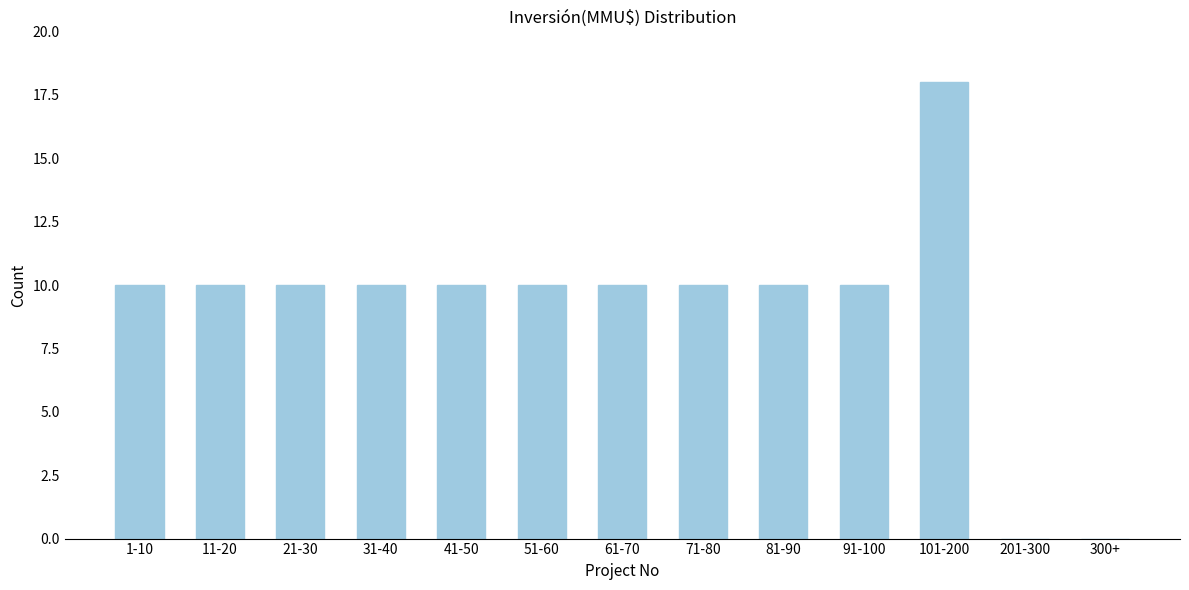

Reading right to left, transcribe all the data shown in this chart.

300+=0	201-300=0	101-200=18	91-100=10	81-90=10	71-80=10	61-70=10	51-60=10	41-50=10	31-40=10	21-30=10	11-20=10	1-10=10